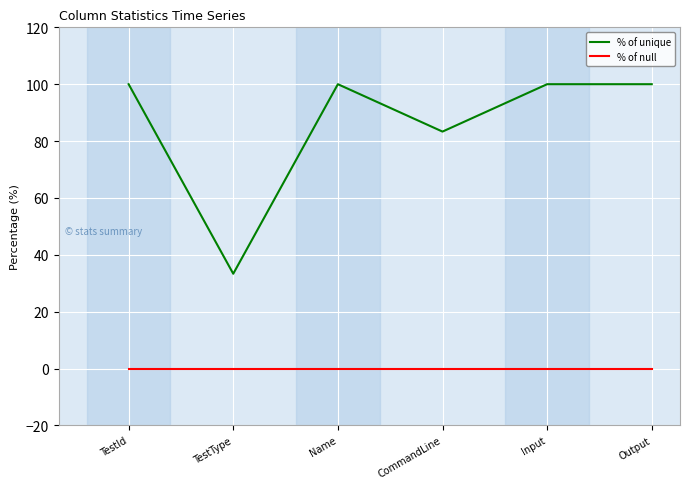

True or false: % of null and % of unique cross at least once.

False